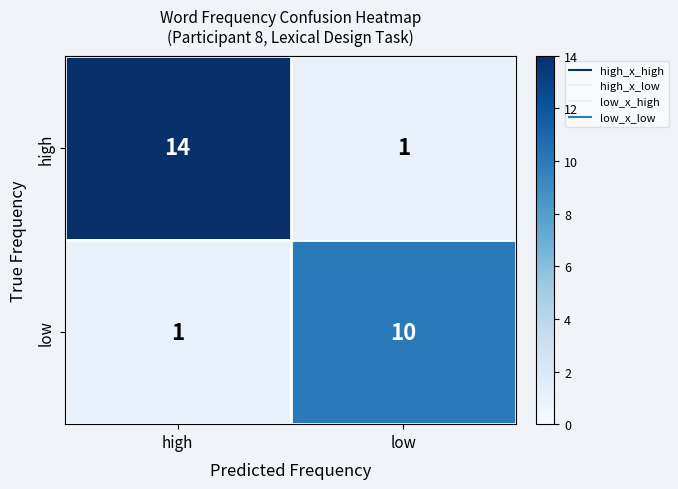

What is the difference between the maximum and minimum values in the low series?

9